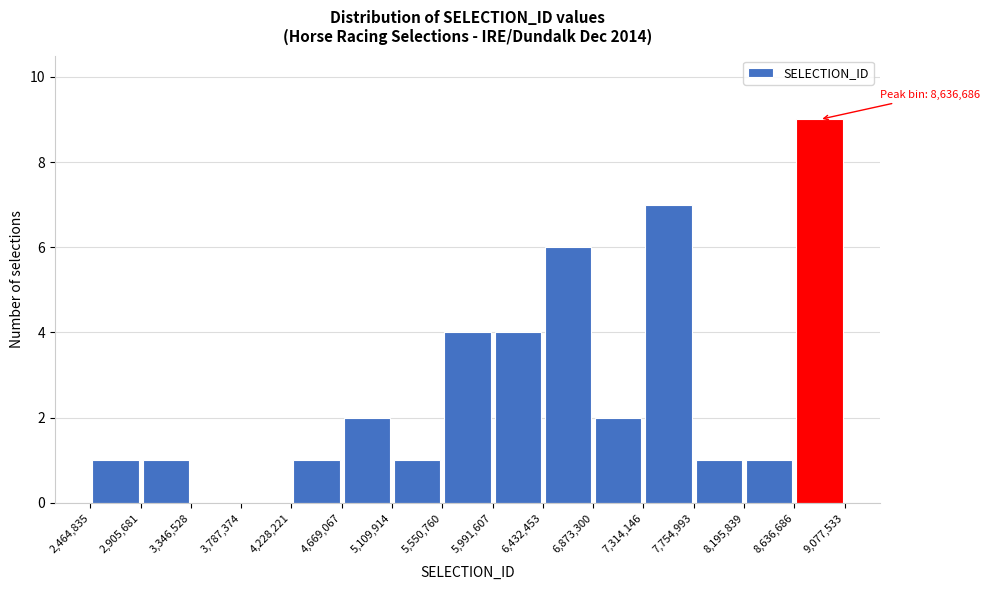

Which range on the x-axis has the tallest bar?

8,636,686 to 9,077,533